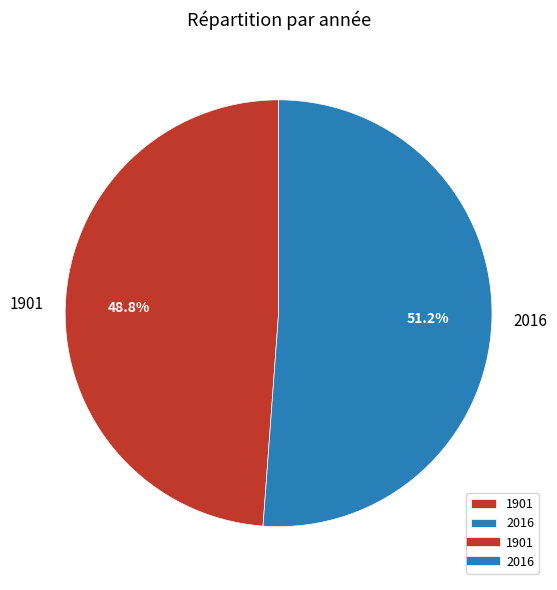

What is the largest slice in the pie chart?

2016